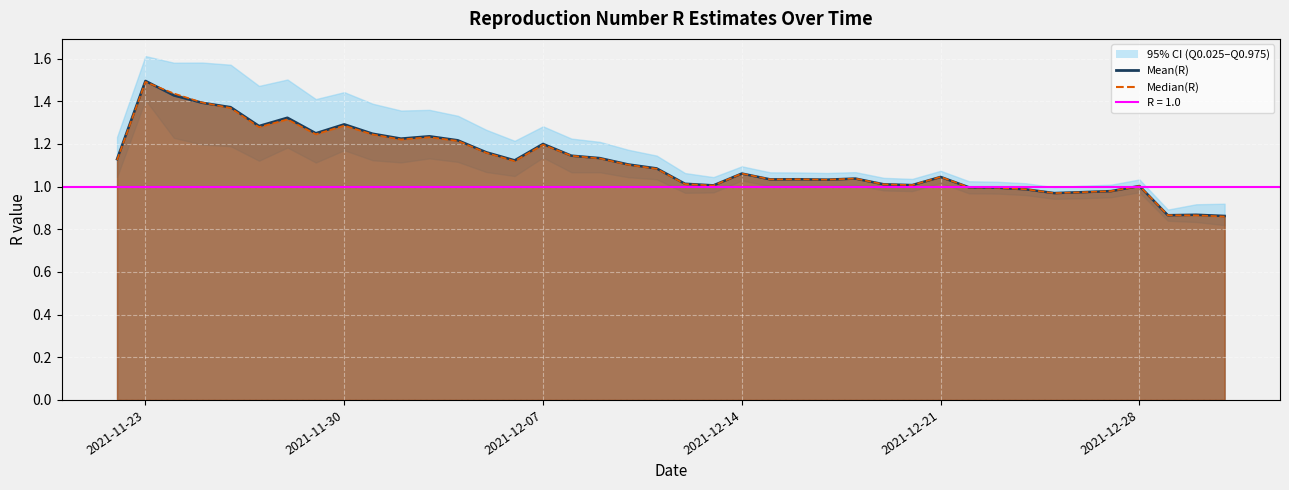

At which category does the chart reach its peak across all series?

2021-11-23